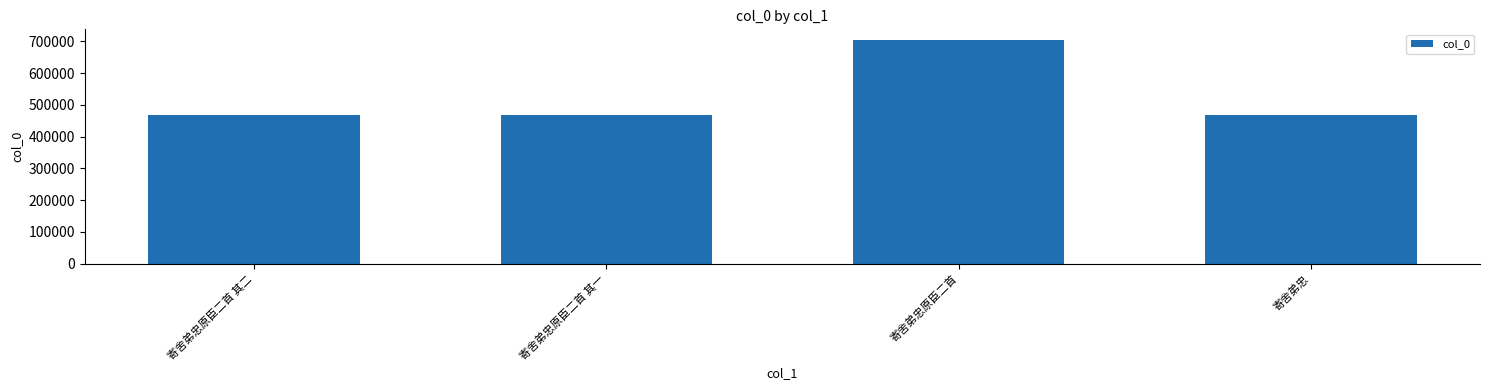

What is the sum of the values at 寄舍弟忠原臣二首 其一 and 寄舍弟忠原臣二首 其二?

936737